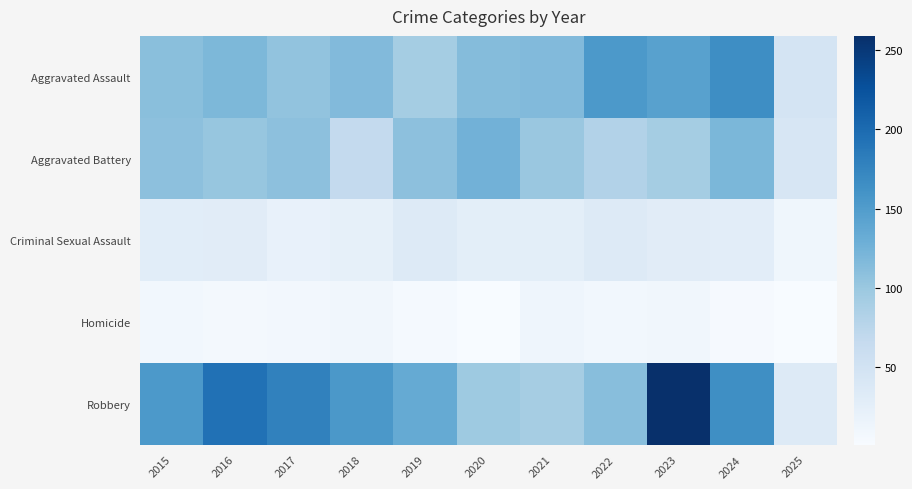

How many distinct data groups are displayed?

5